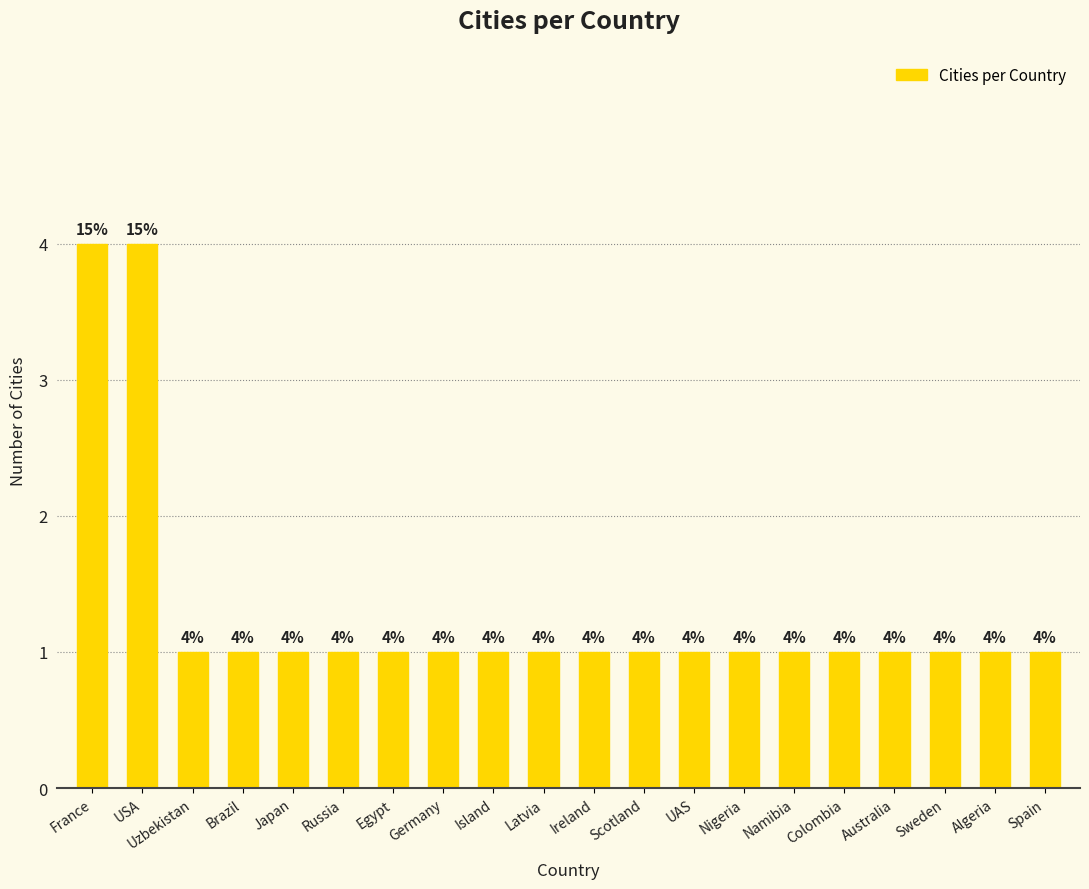

What position from the left is Russia?

6